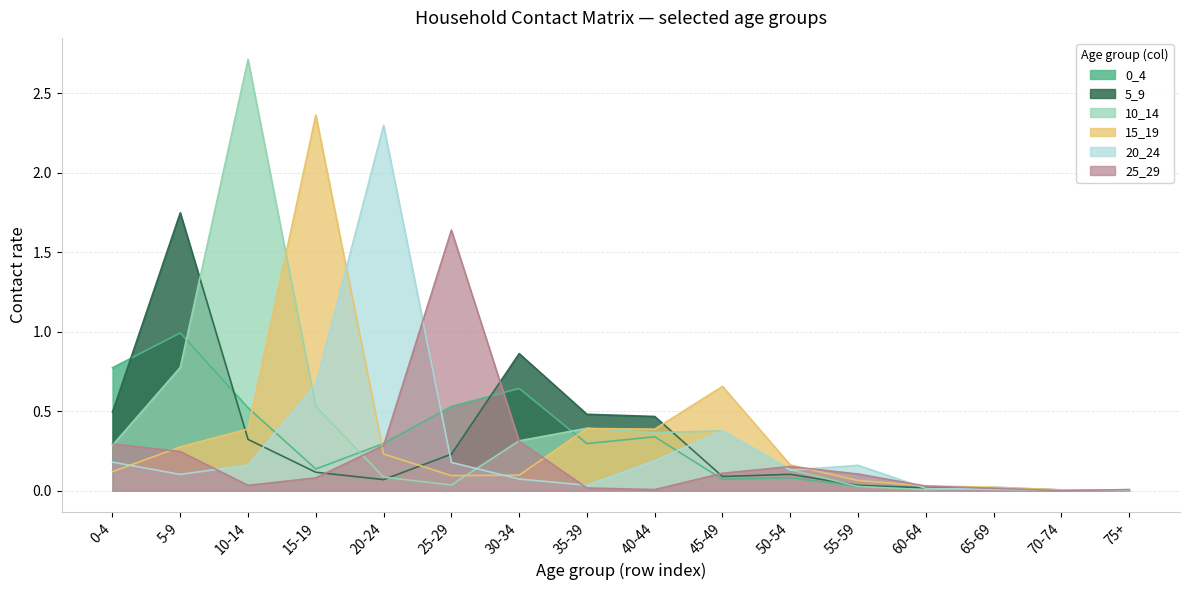

What is the label of the 8th point from the right?

40-44